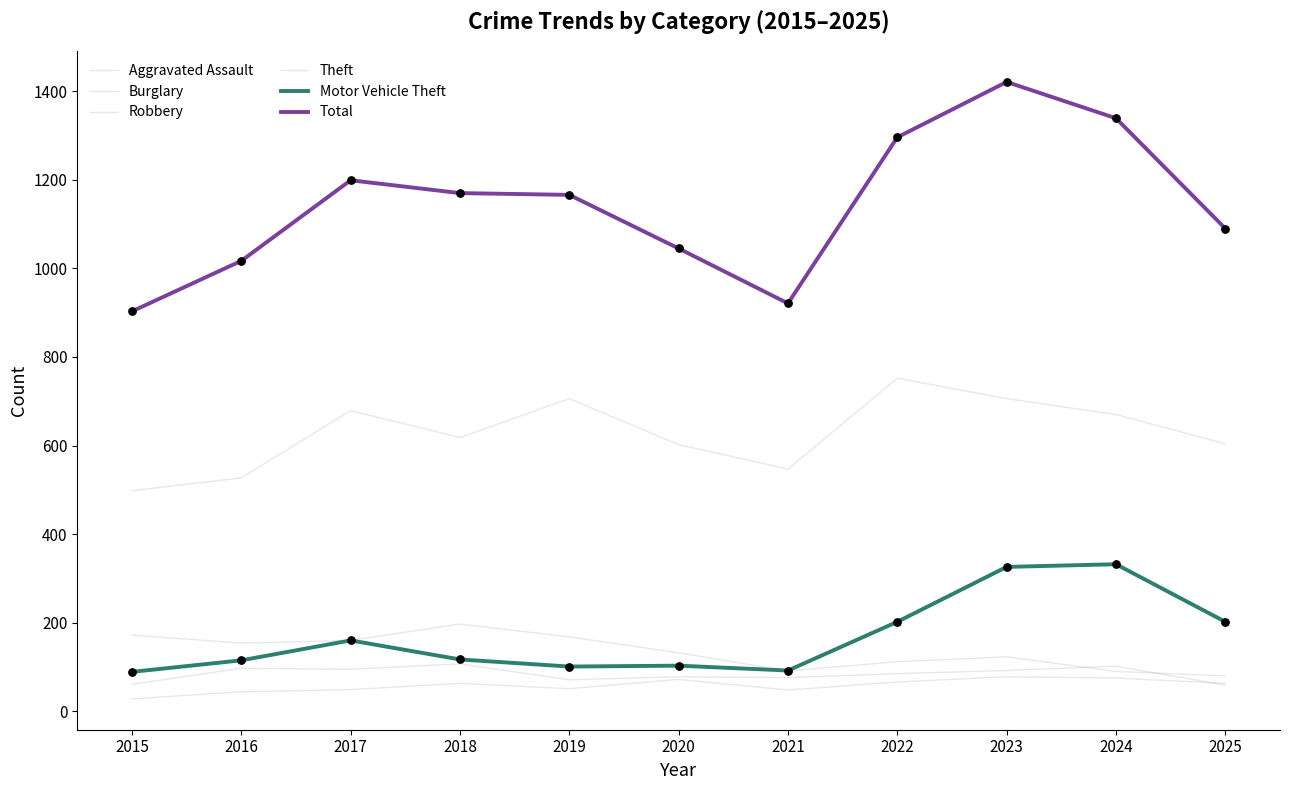

What is the total value across all series at 2023?

2746